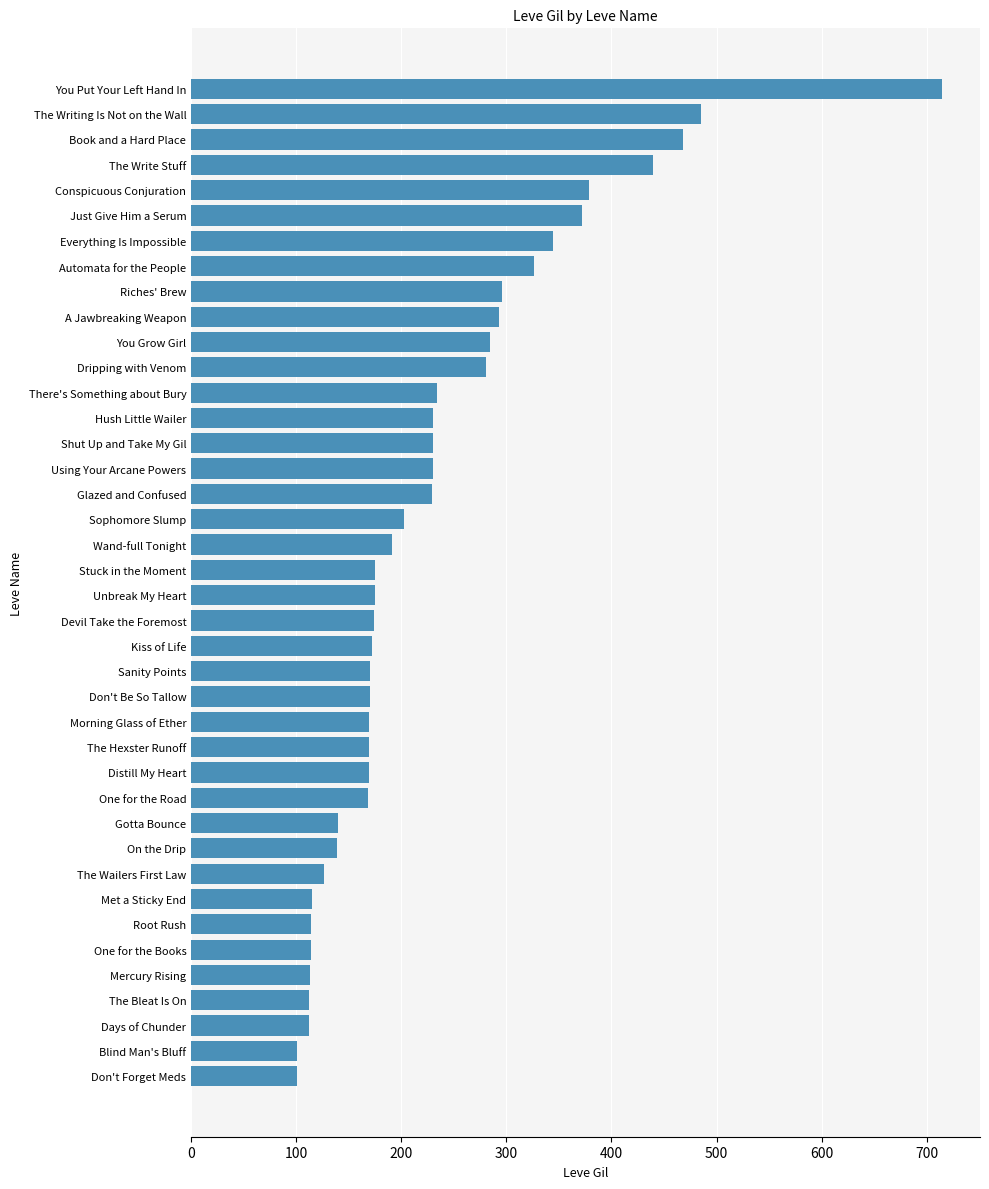

Approximately how many times larger is the value at Glazed and Confused compared to The Hexster Runoff?

1.4